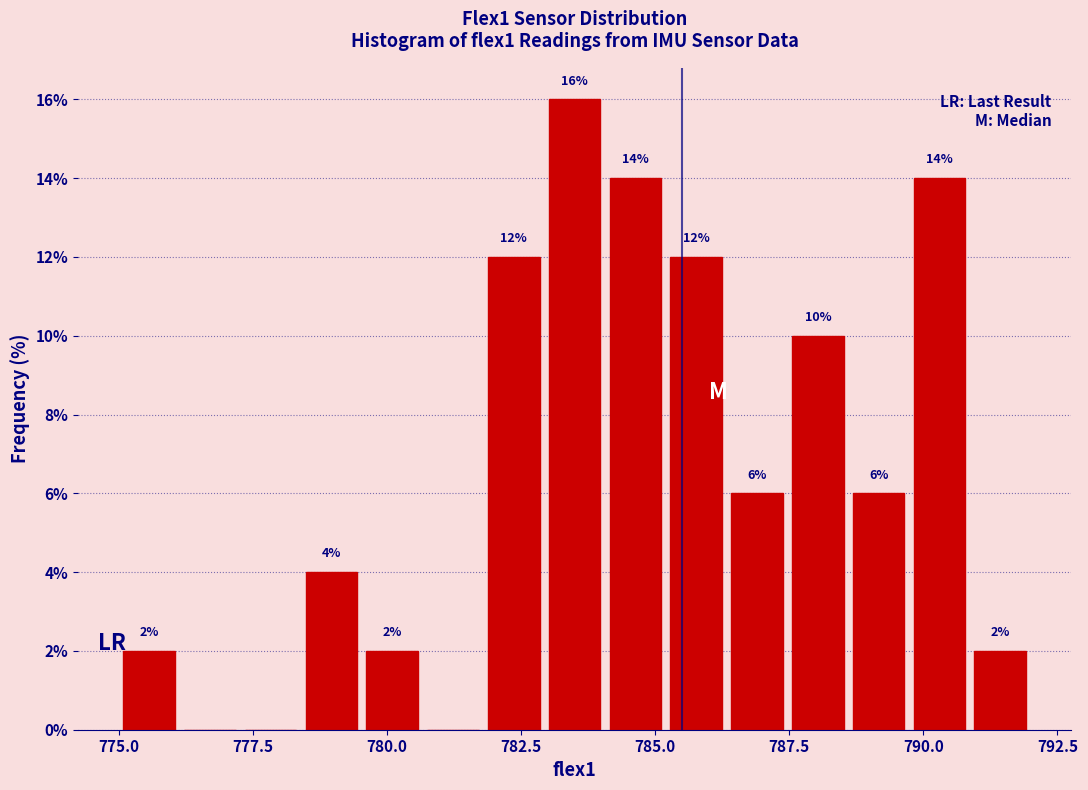

Read against the x-axis, roughly where is the centre of the tallest bar?

783.5